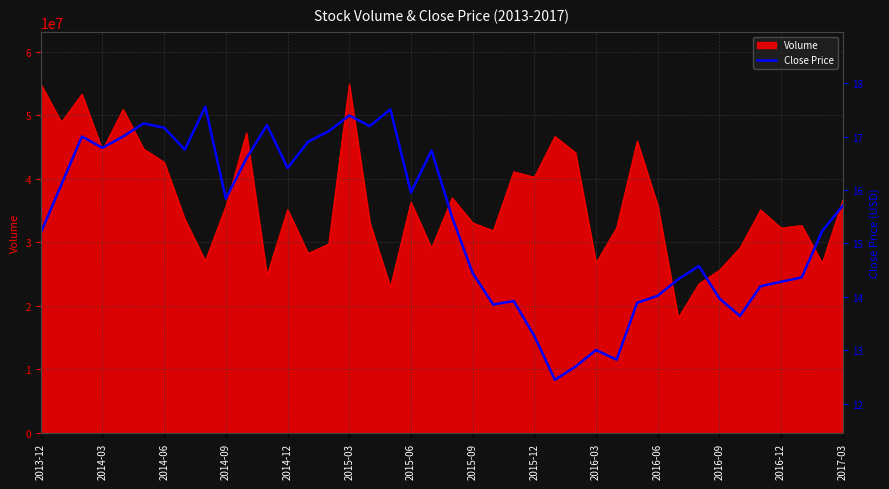

What is the lowest value of the Volume series?

18136246